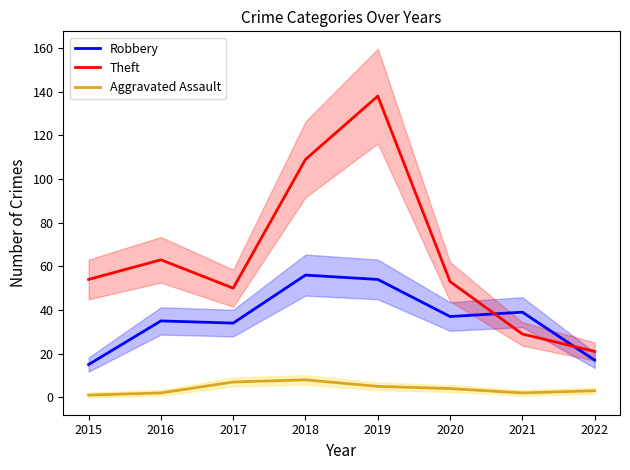

What is the difference between the maximum and second lowest values in the Theft series?

109